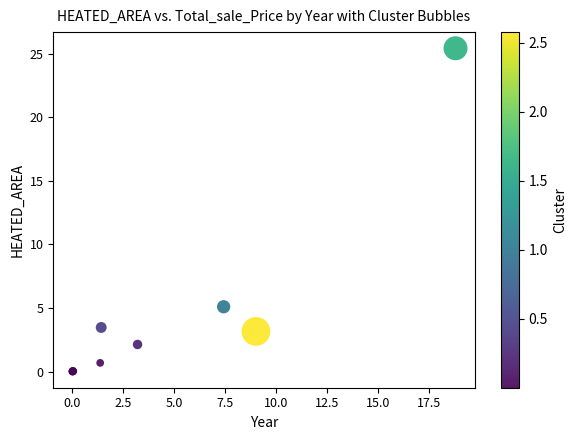

What Y value in the scatter plot is closest to 12?

5.1